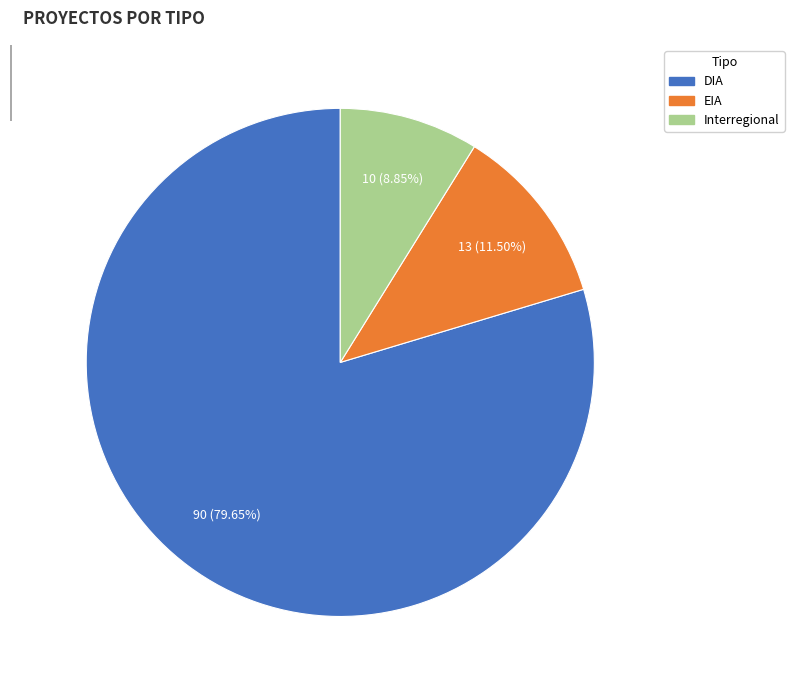

To the nearest percent, what is the difference between the Interregional and DIA slice percentages?

71%